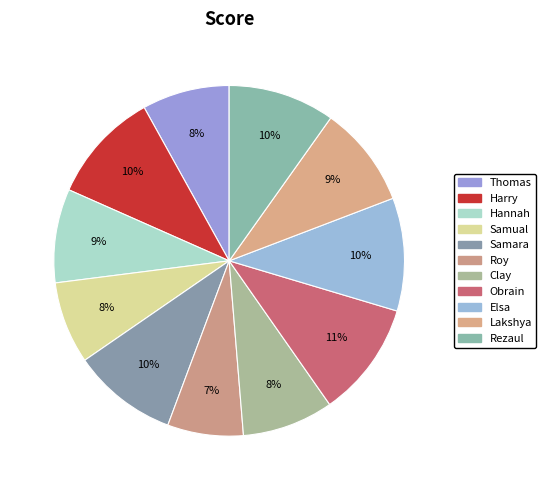

Which category has the biggest portion of the pie?

Obrain